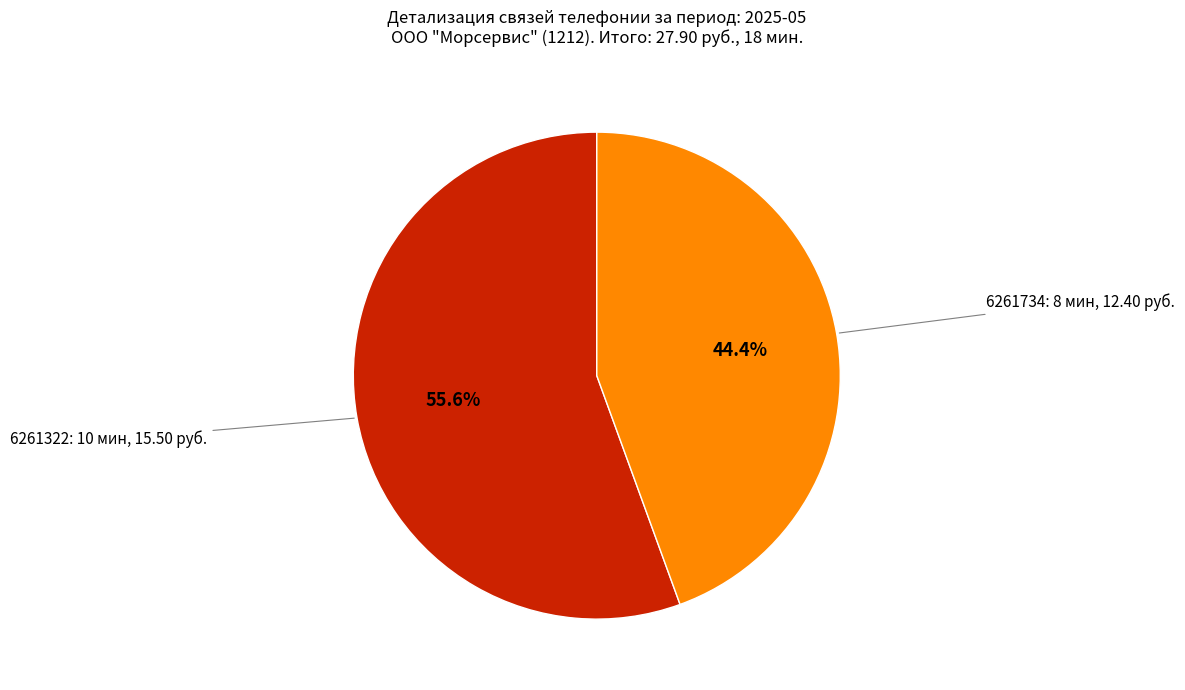

Which has a higher value, 6261322: 10 мин, 15.50 руб. or 6261734: 8 мин, 12.40 руб.?

6261322: 10 мин, 15.50 руб.